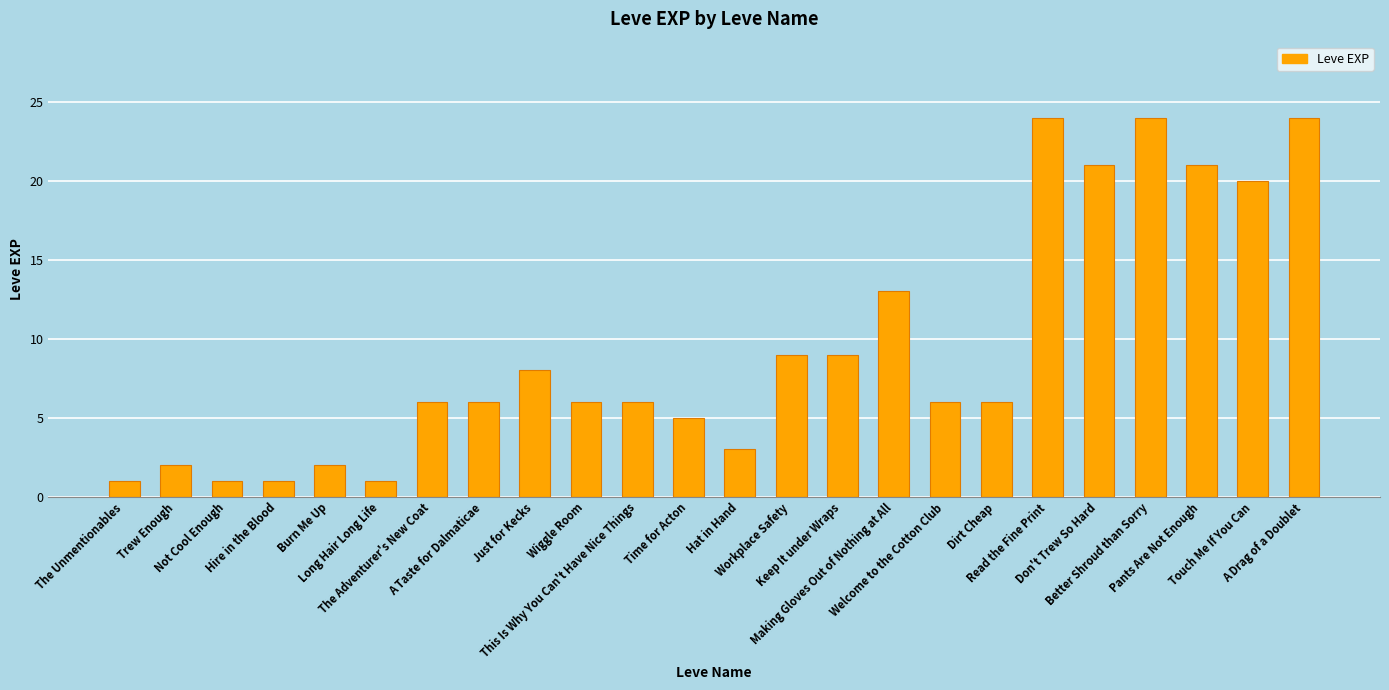

Count the number of categories in the chart.

24